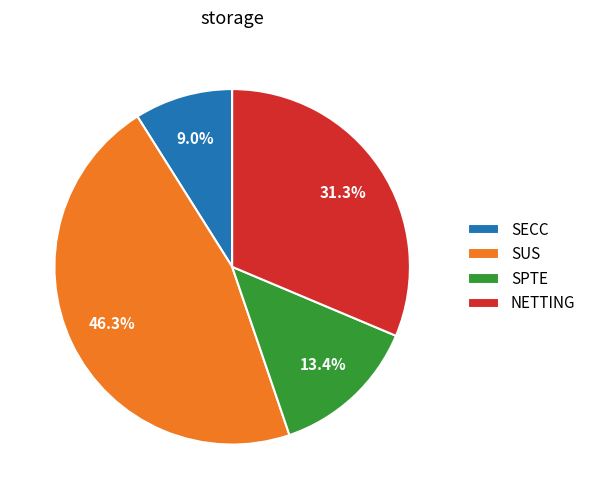

How many segments does this pie chart have?

4